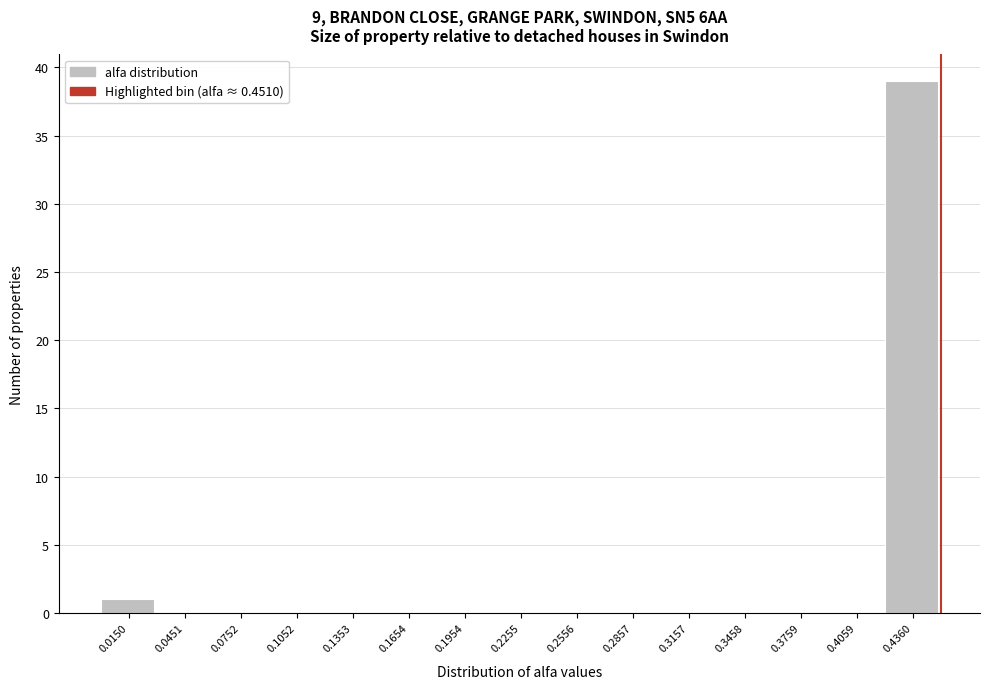

Reading left to right, list every bar in this chart as the range it spans on the x-axis followed by its height. Neither the bar edges nor the heights are printed on the chart, so give them approximately, as read against the axes.

0.00 to 0.03: 1
0.03 to 0.06: 0
0.06 to 0.09: 0
0.09 to 0.12: 0
0.12 to 0.15: 0
0.15 to 0.18: 0
0.18 to 0.21: 0
0.21 to 0.24: 0
0.24 to 0.27: 0
0.27 to 0.30: 0
0.30 to 0.33: 0
0.33 to 0.36: 0
0.36 to 0.39: 0
0.39 to 0.42: 0
0.42 to 0.45: 39